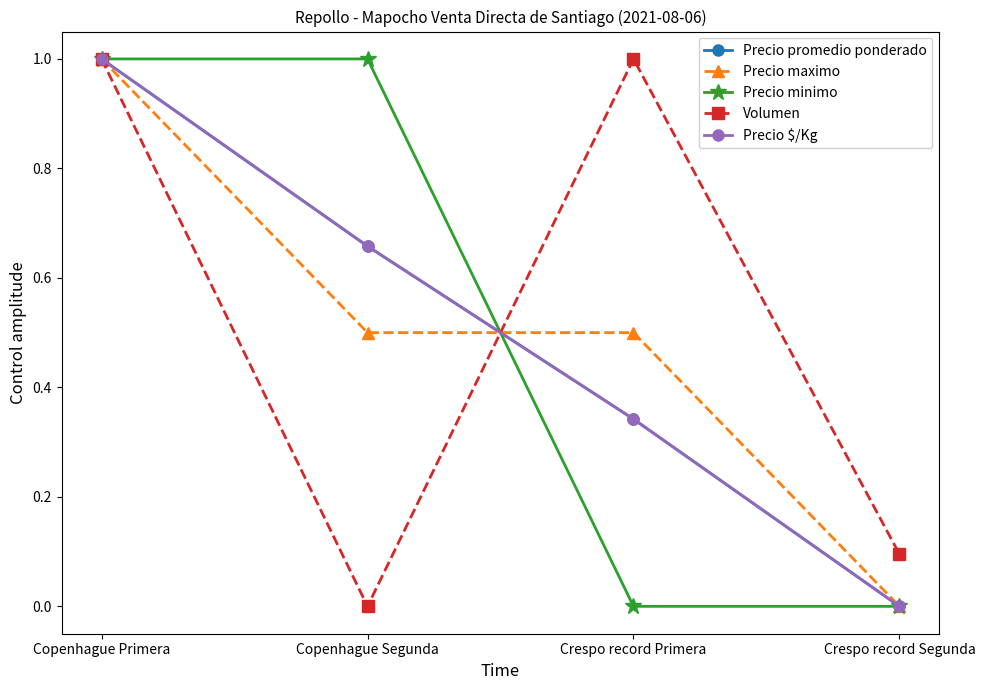

Which label corresponds to the smallest value in the chart?

Crespo record Segunda